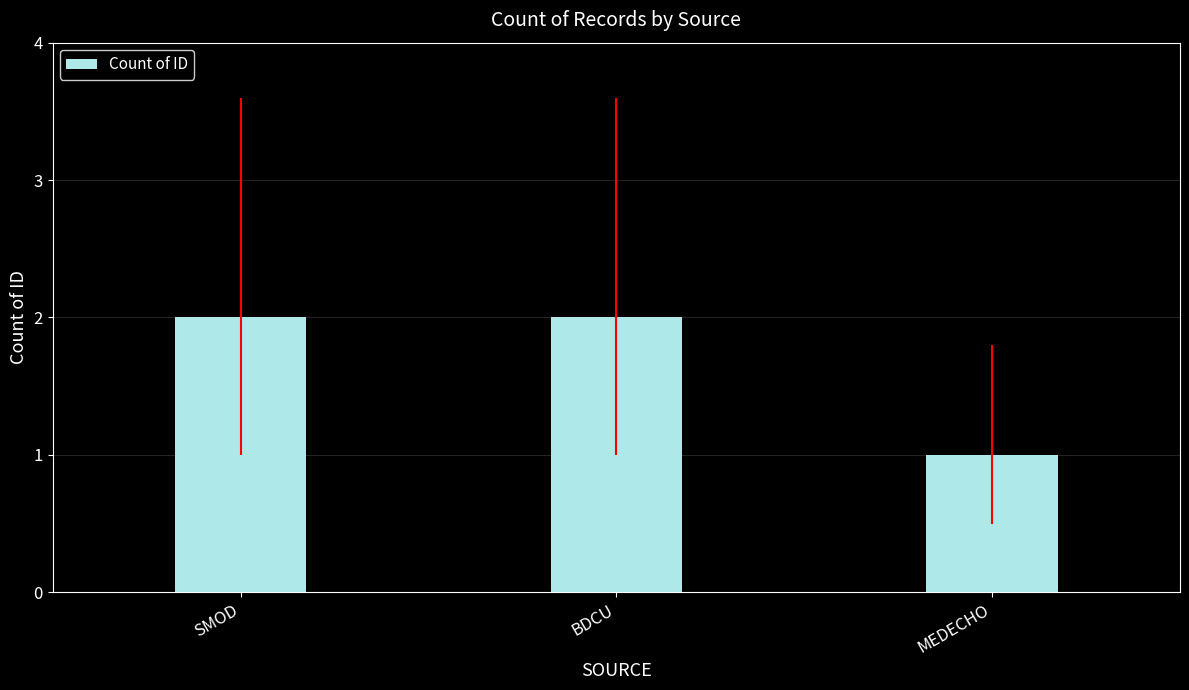

What is the label of the 3rd bar from the left?

MEDECHO